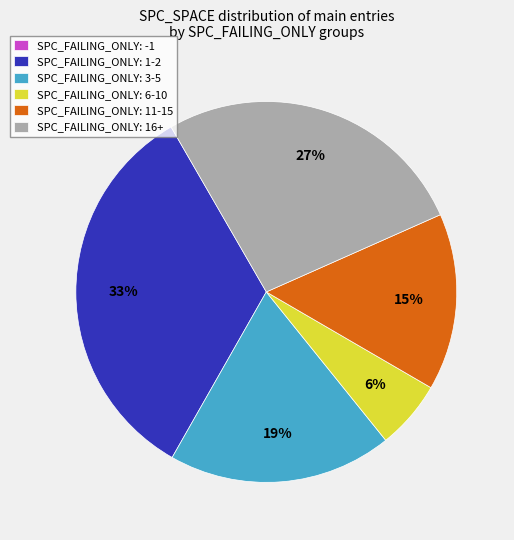

To the nearest percent, what portion does SPC_FAILING_ONLY: 6-10 represent?

6%